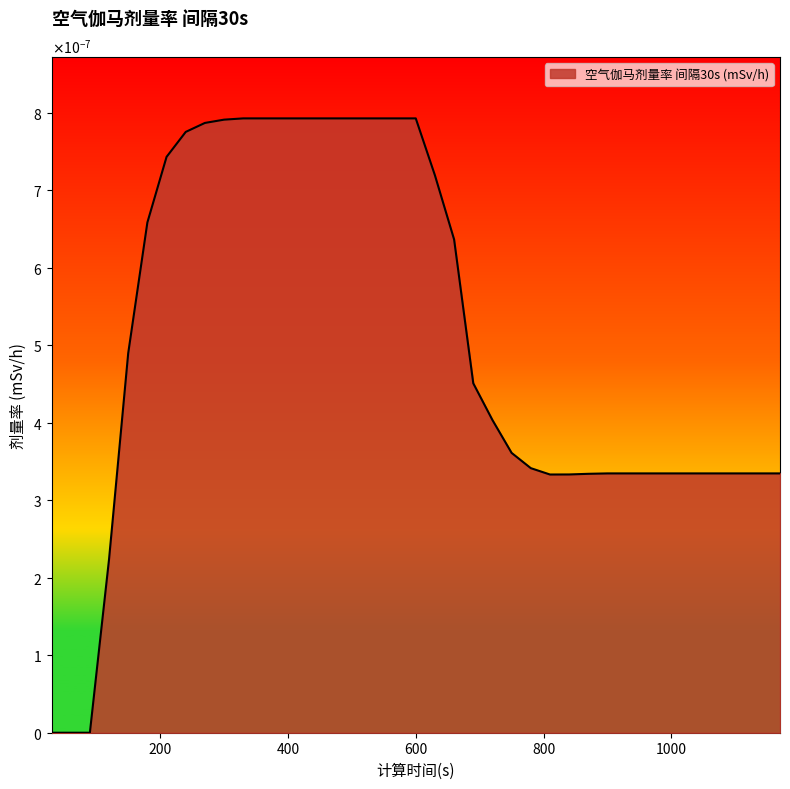

Is this an area chart (filled region under the line)?

Yes